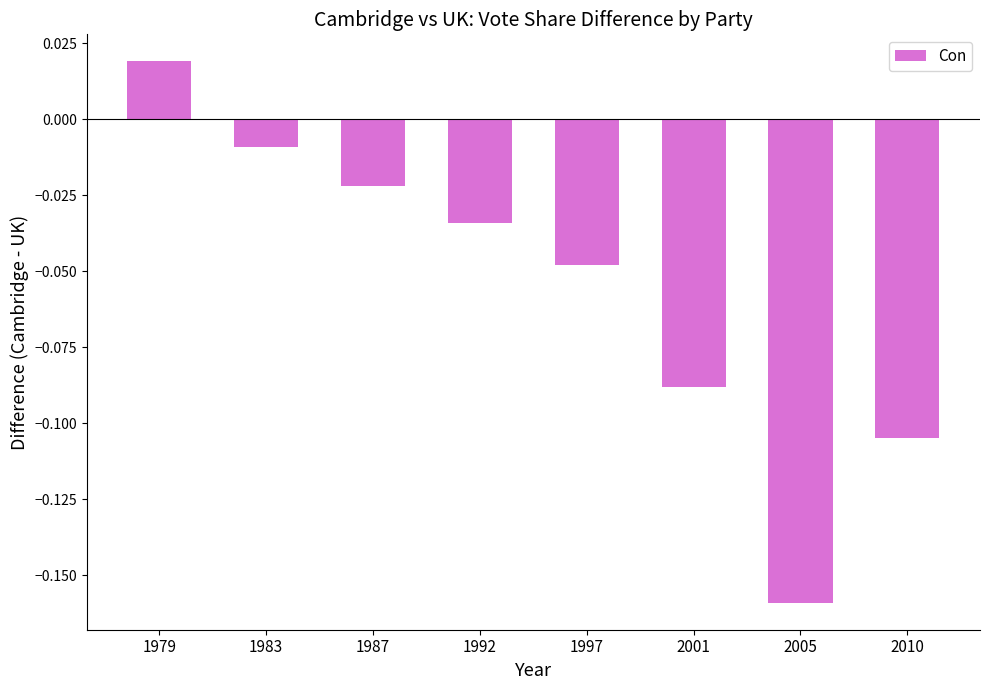

Which category has the lowest value across all series?

2005